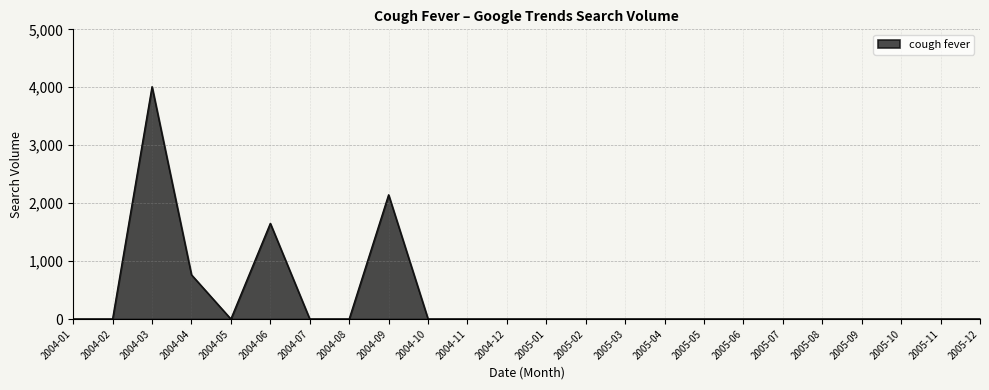

Does the chart display data point markers on the line(s)?

No